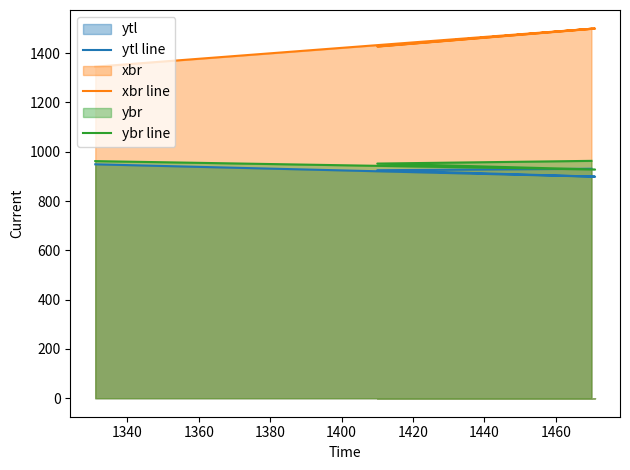

List the series in order of their peak value, lowest first.

ytl line, ybr line, xbr line